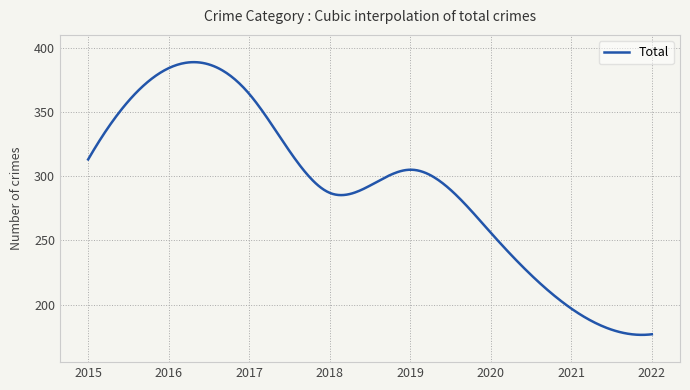

How many lines are shown in the chart?

1